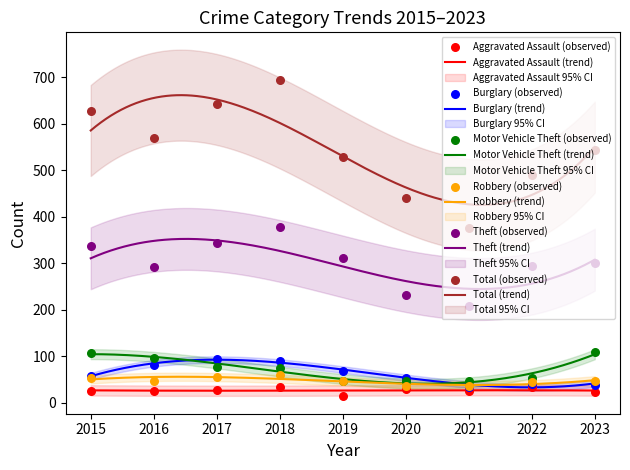

Which series has the largest total across all categories?

Total